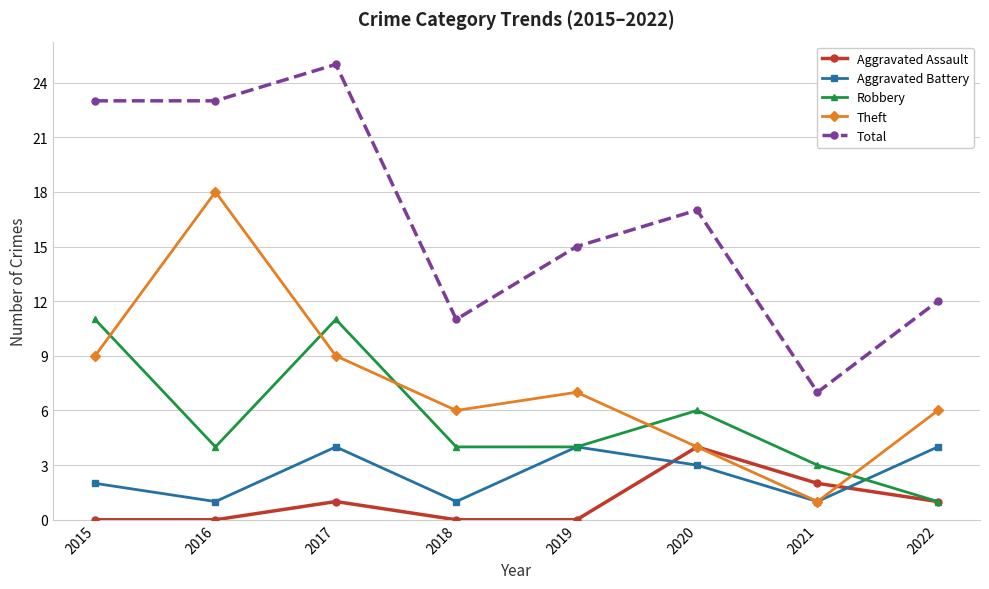

Reading left to right, transcribe all the data shown in this chart.

Aggravated Assault: 2015=0	2016=0	2017=1	2018=0	2019=0	2020=4	2021=2	2022=1
Aggravated Battery: 2015=2	2016=1	2017=4	2018=1	2019=4	2020=3	2021=1	2022=4
Robbery: 2015=11	2016=4	2017=11	2018=4	2019=4	2020=6	2021=3	2022=1
Theft: 2015=9	2016=18	2017=9	2018=6	2019=7	2020=4	2021=1	2022=6
Total: 2015=23	2016=23	2017=25	2018=11	2019=15	2020=17	2021=7	2022=12